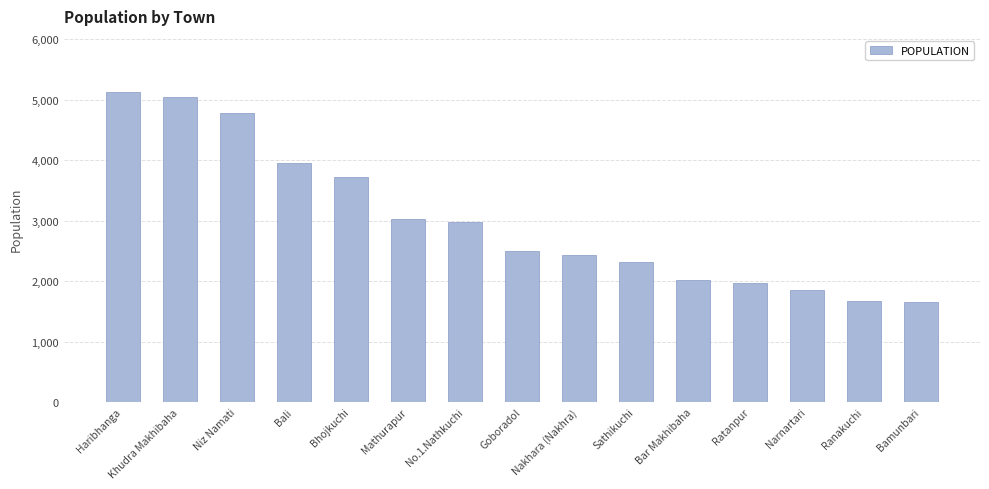

True or false: the data shows 3022 at Mathurapur.

True